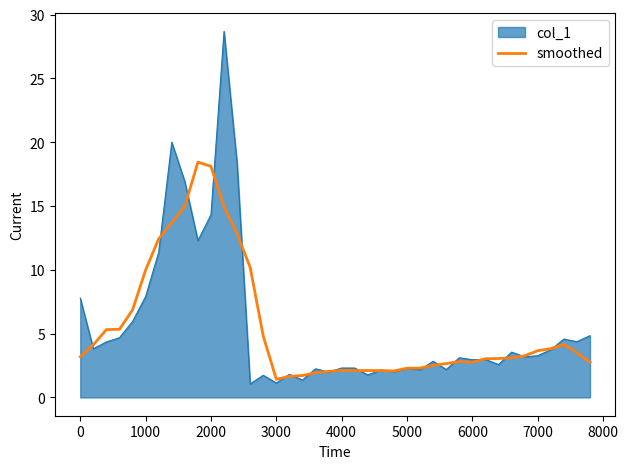

What is the maximum value shown in the chart?

28.7